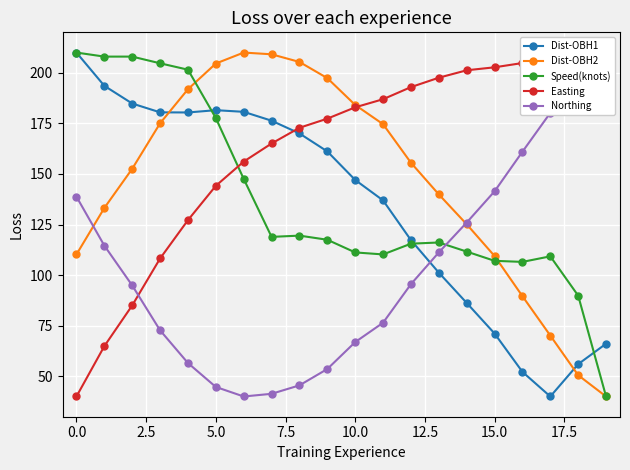

What value does the Dist-OBH2 series have at 19?

40.0